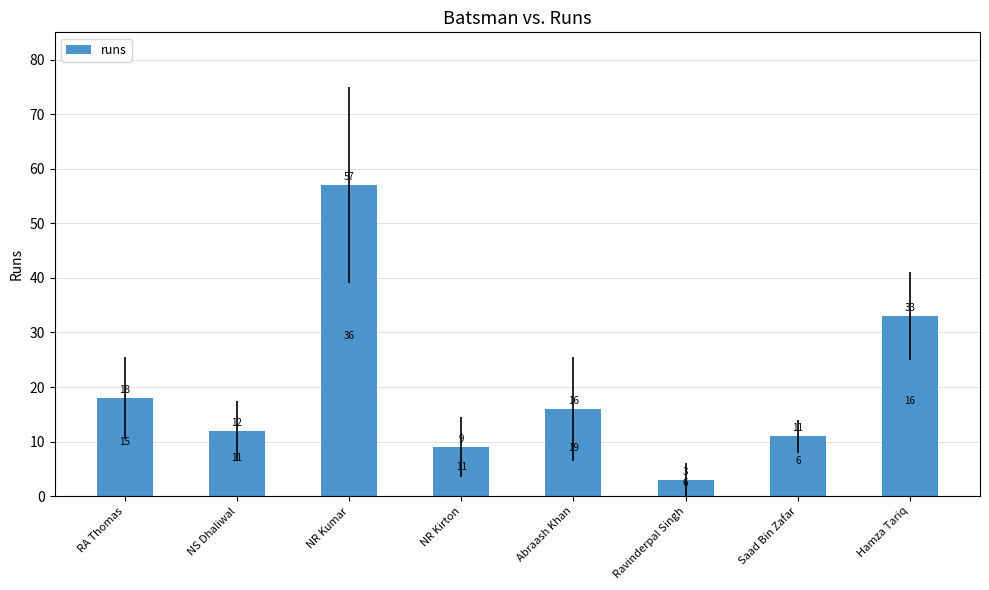

What position from the right is NR Kirton?

5